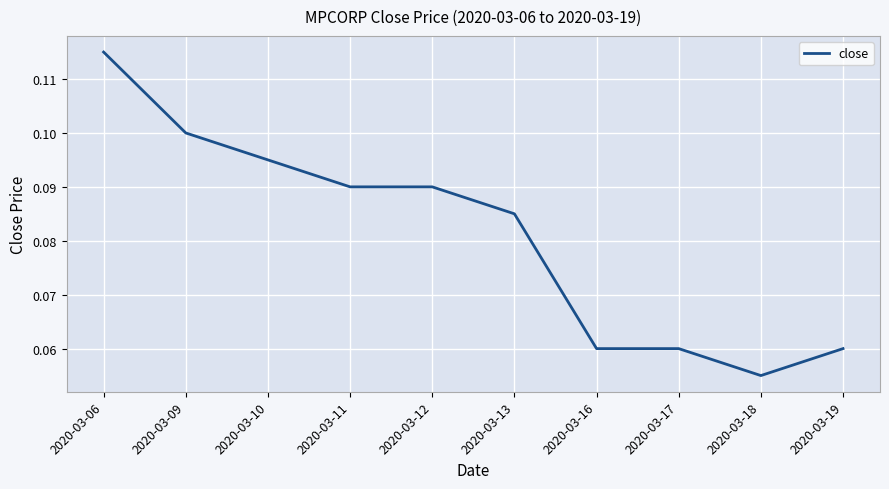

At which label is the value closest to 0?

2020-03-18